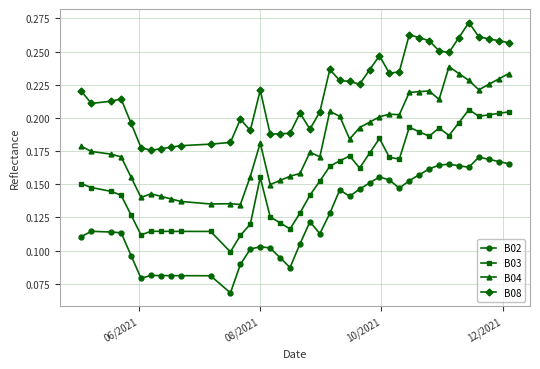

True or false: B08 and B04 intersect in this chart.

False